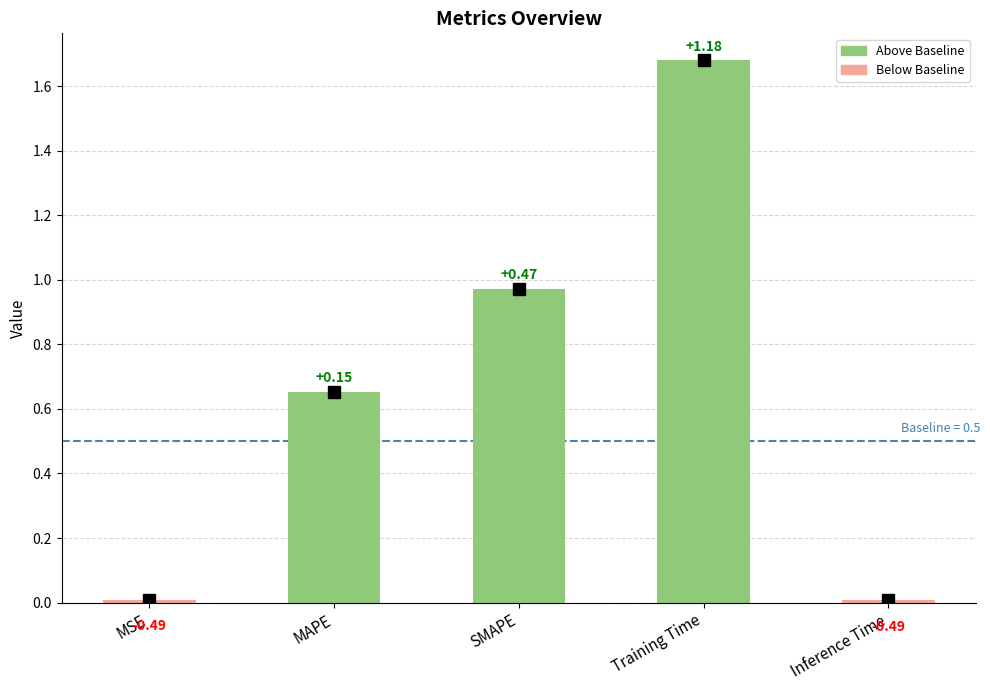

What position from the right is SMAPE?

3